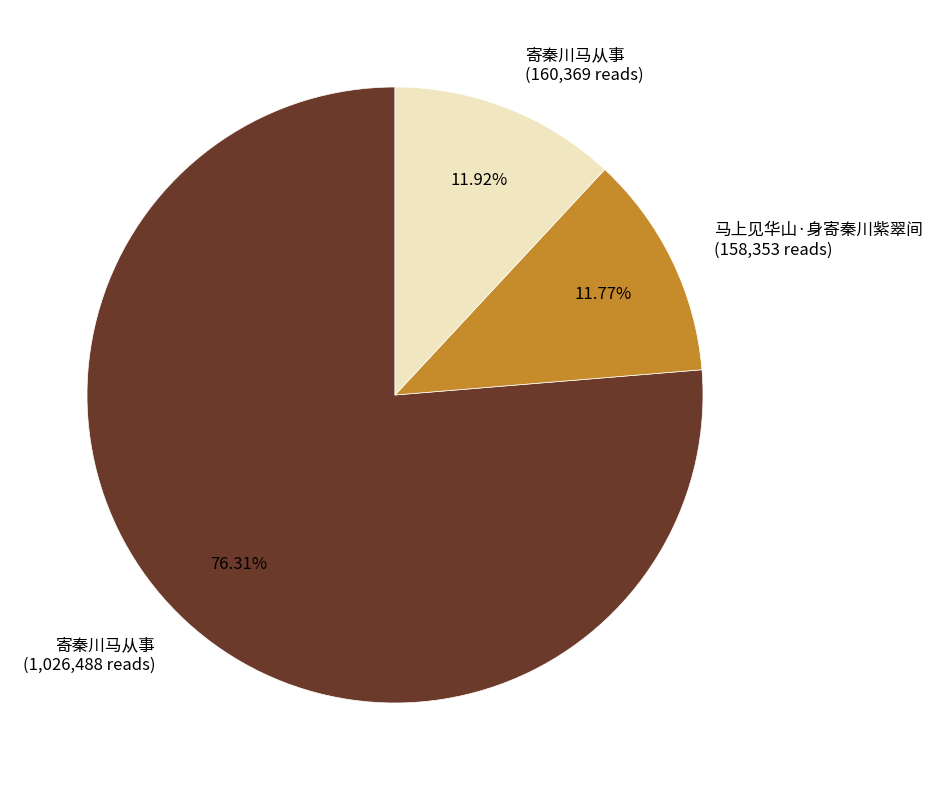

Combined, do 寄秦川马从事 (160,369 reads) and 寄秦川马从事 (1,026,488 reads) account for over 50%?

Yes